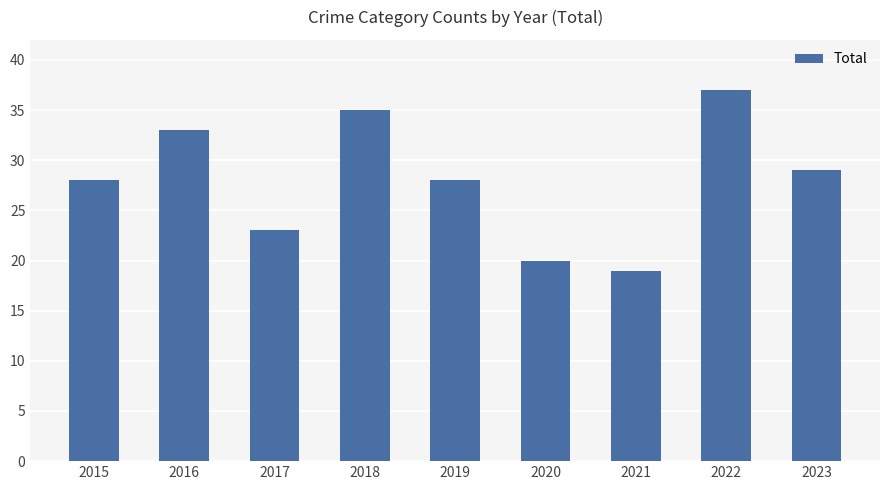

What is the smallest value displayed?

19